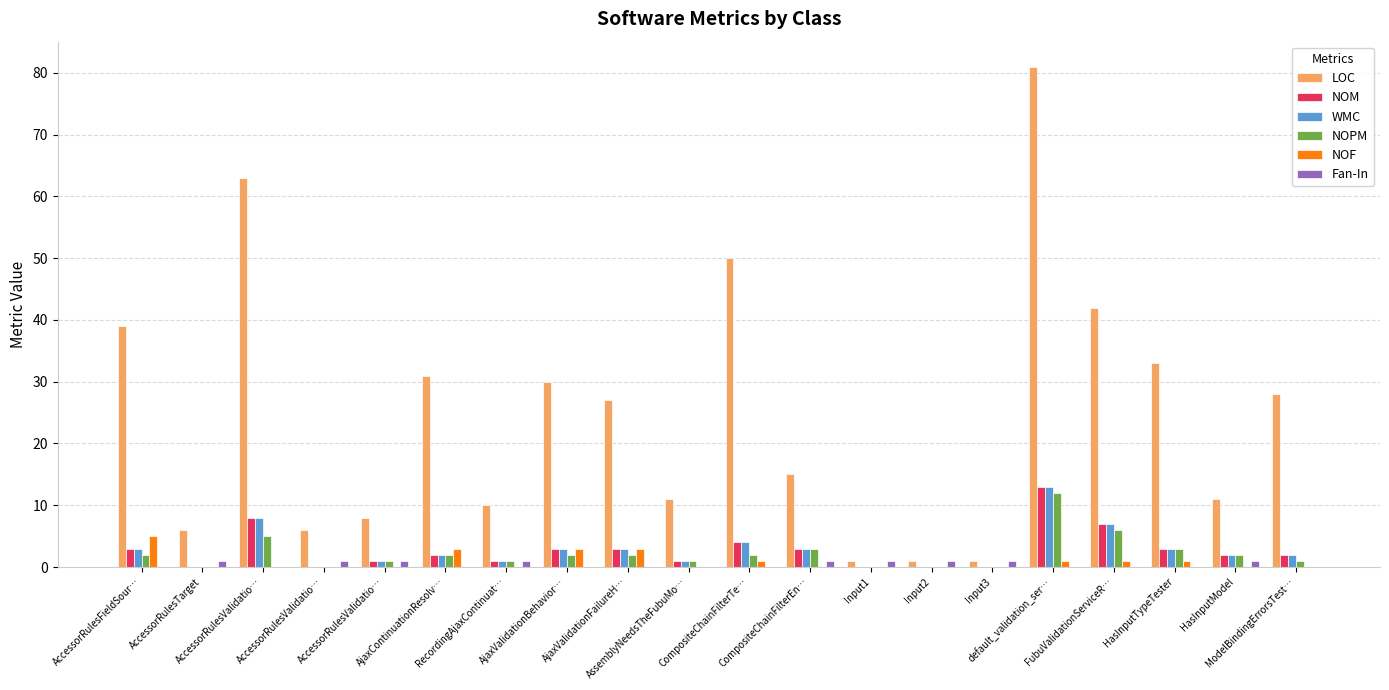

How many groups of bars are there?

20